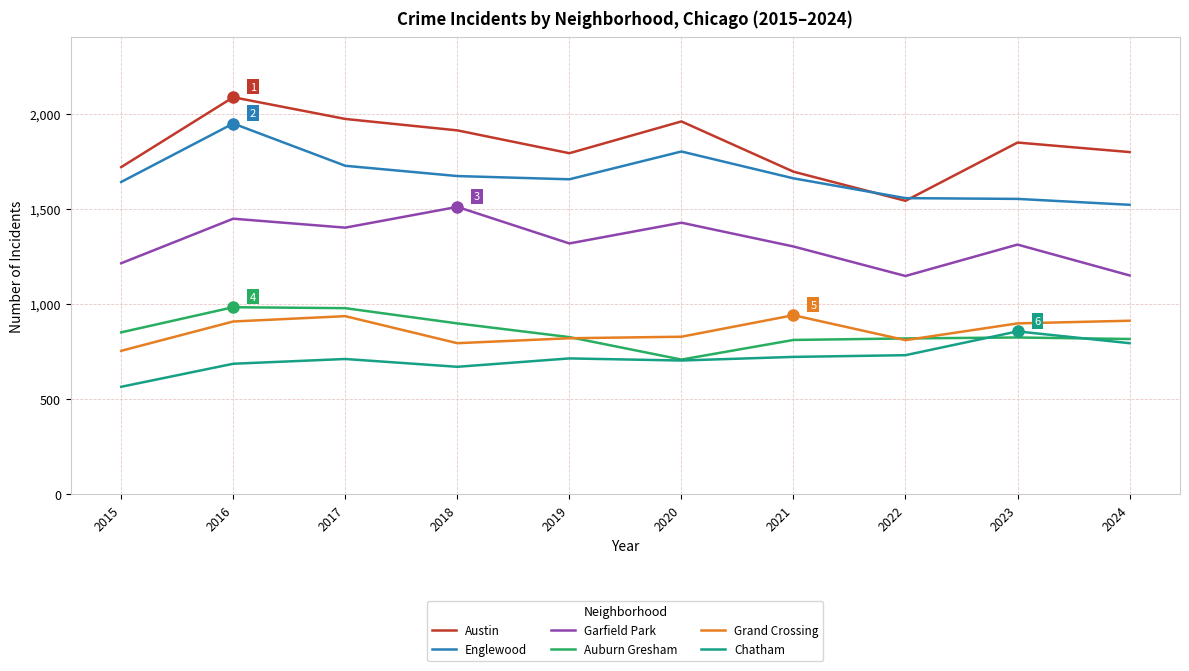

True or false: Austin has a value of 1959 at 2020.

True